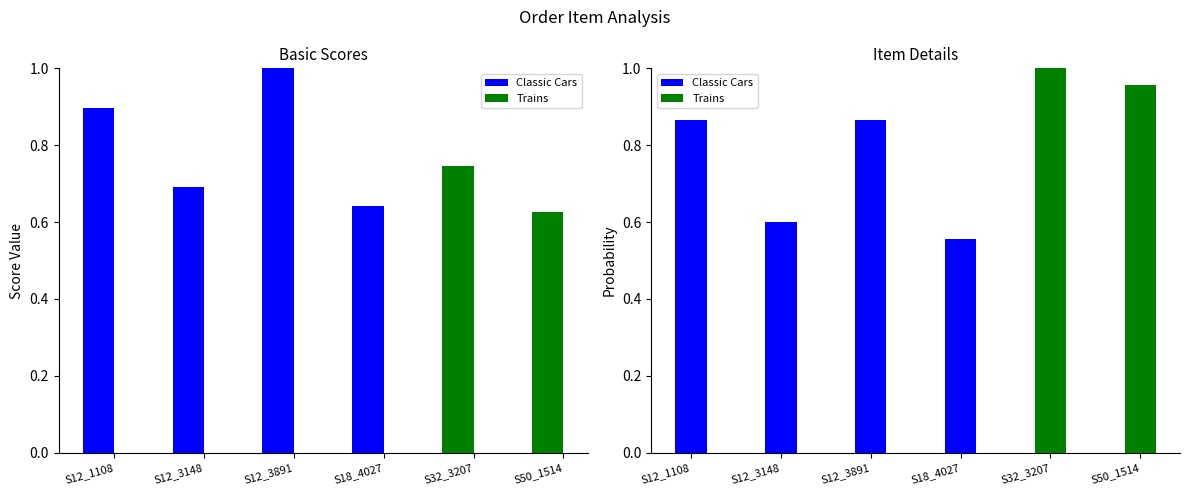

Where is ITEM QUANTITY (norm) nearest to the value 0?

S18_4027